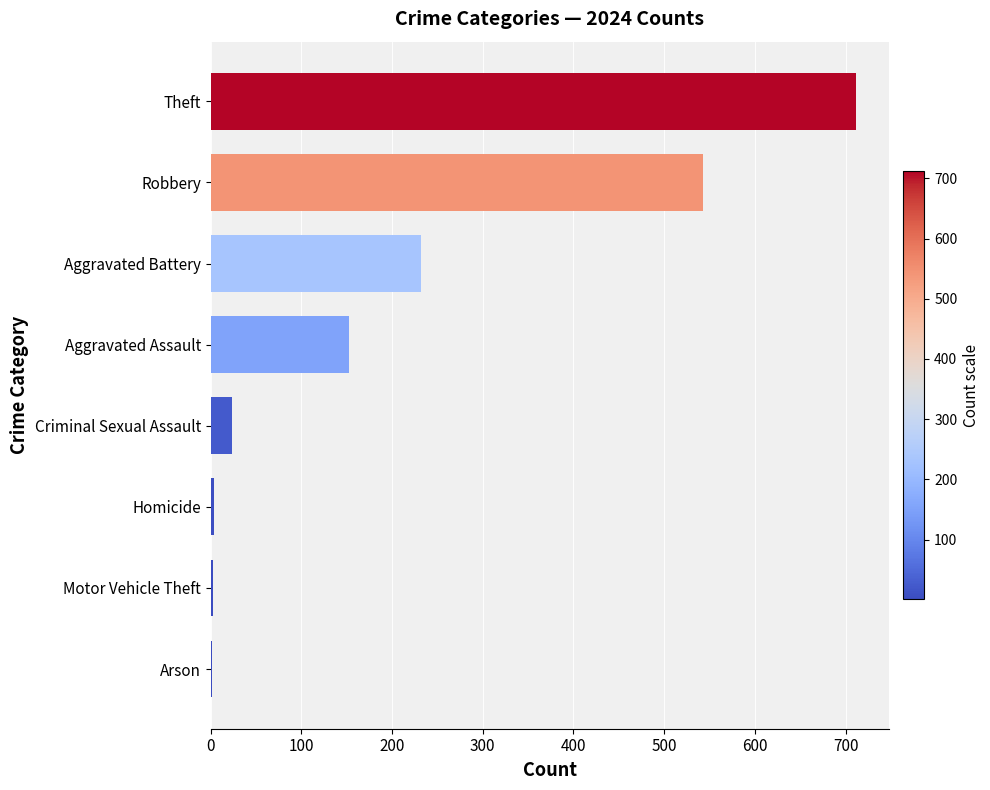

What is the sum of all values?

1672